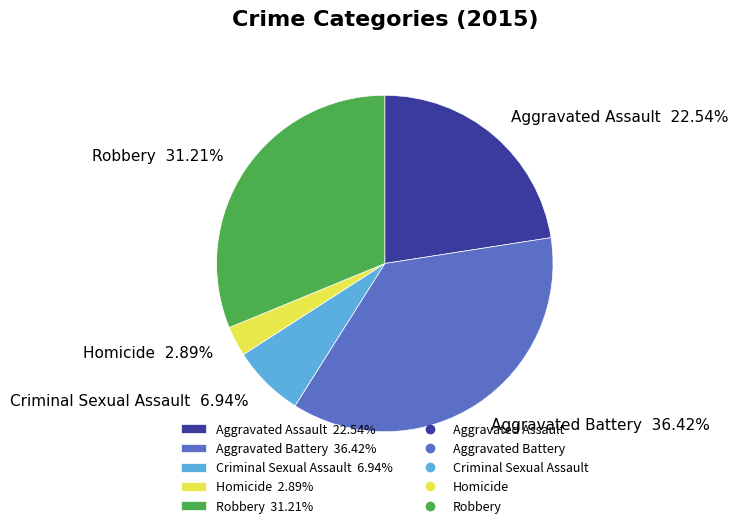

To the nearest percent, what is the combined percentage of Homicide and Aggravated Battery?

39%